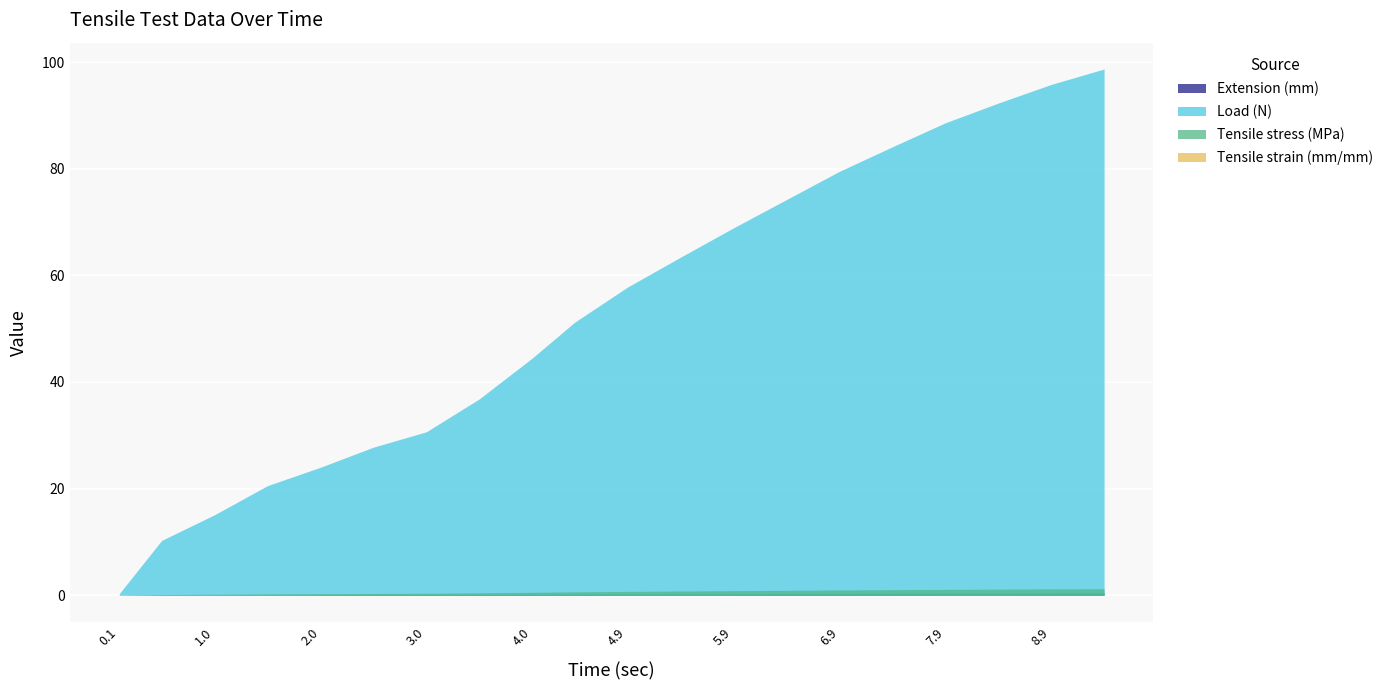

Is it true that Tensile stress (MPa) equals 1.4 at 6.5?

False